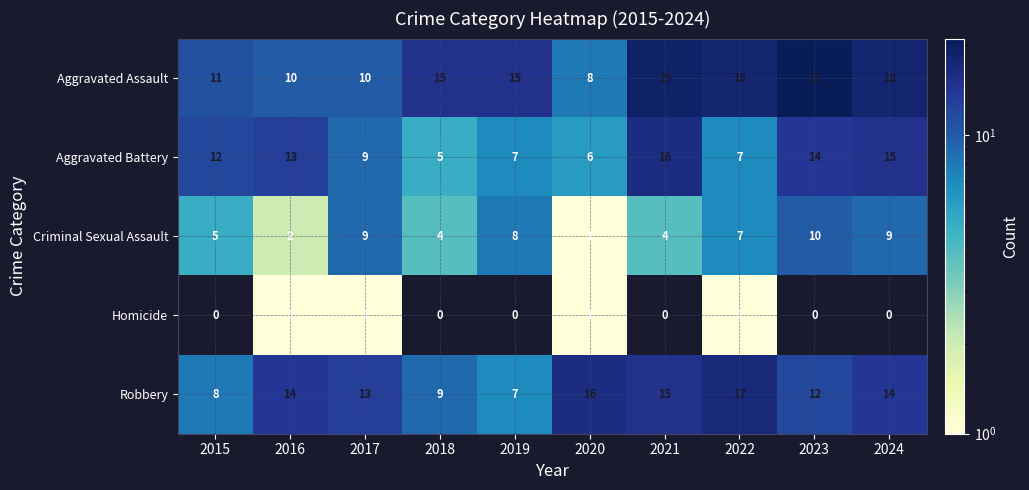

What is the difference between the maximum and second lowest values in the Criminal Sexual Assault series?

8